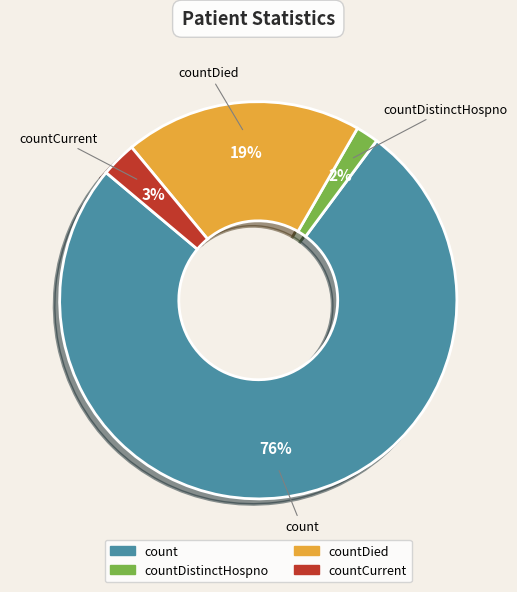

Rank the categories by value from highest to lowest.

count, countDied, countCurrent, countDistinctHospno